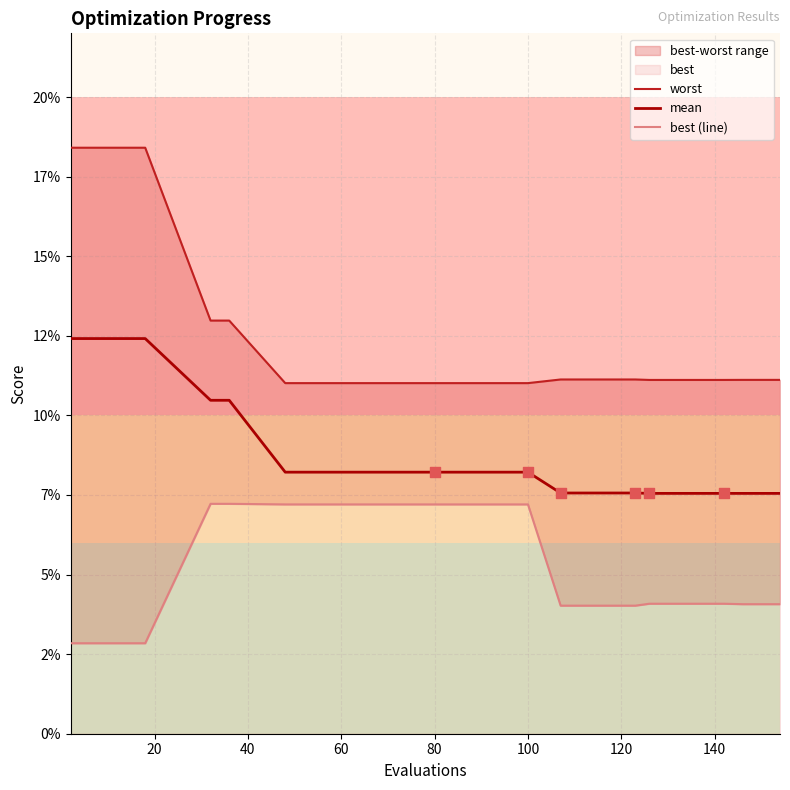

What is the total value across all series at 40?

0.3